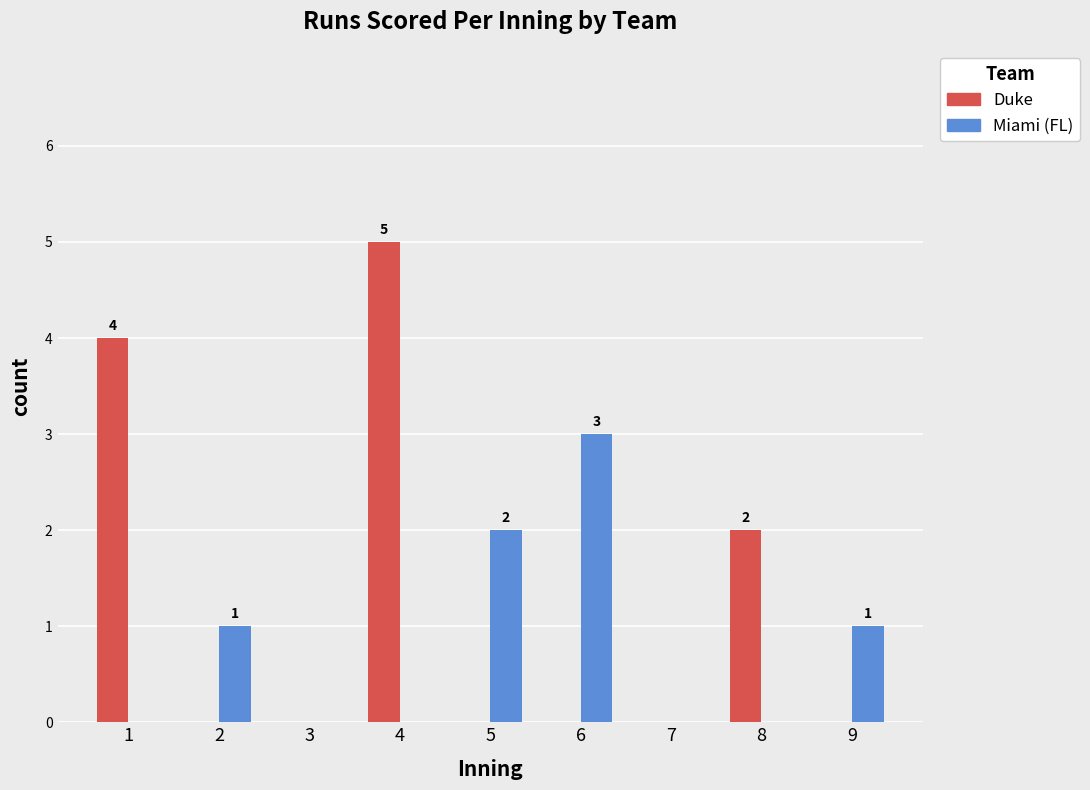

Is the value of Duke at 2 greater than the value of Miami (FL) at 6?

No